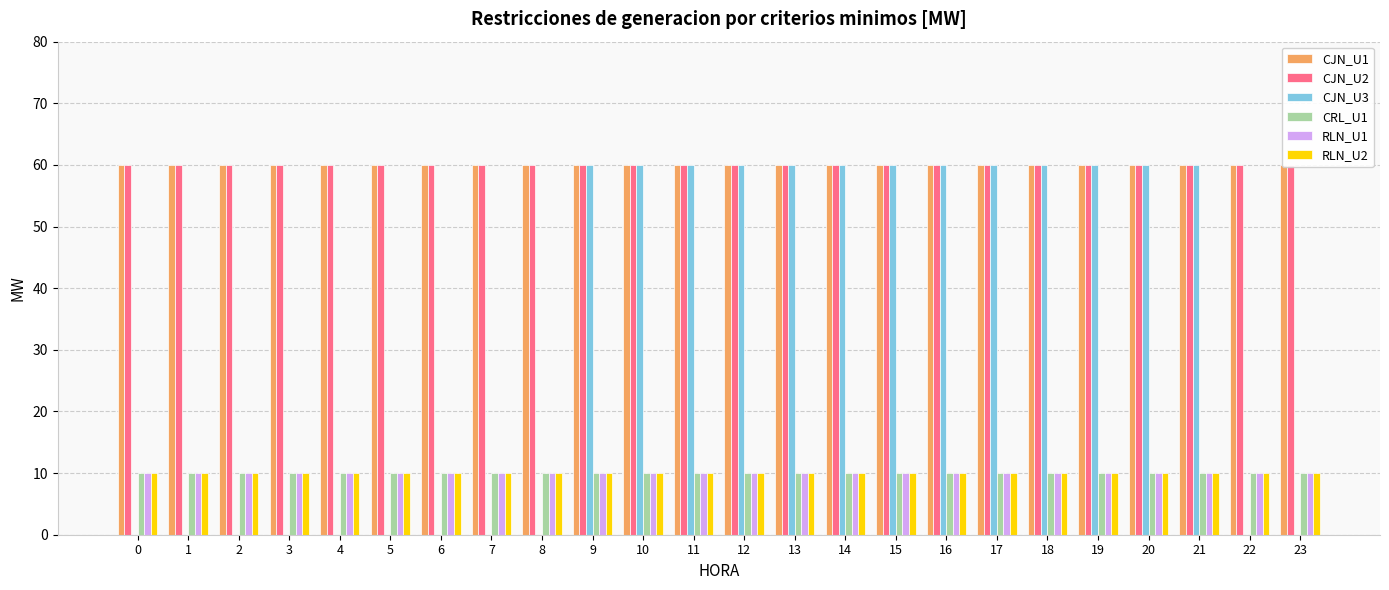

Which has a higher value, 10 or 6?

10